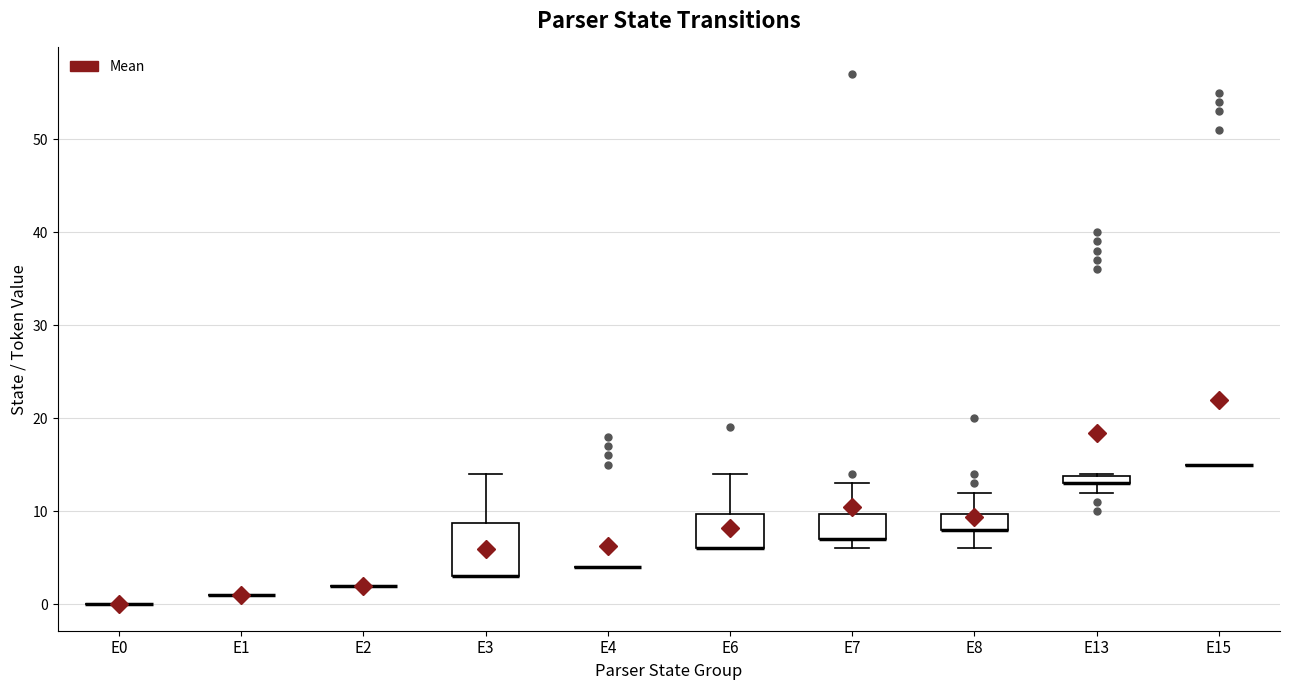

Which box is the tallest, from its lower edge to its upper edge?

E3